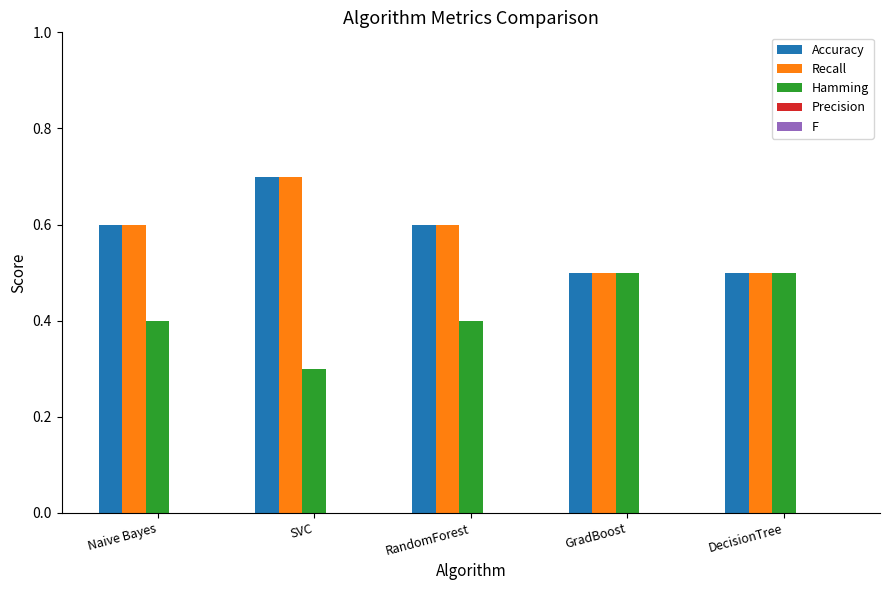

Count the number of data series in this chart.

3